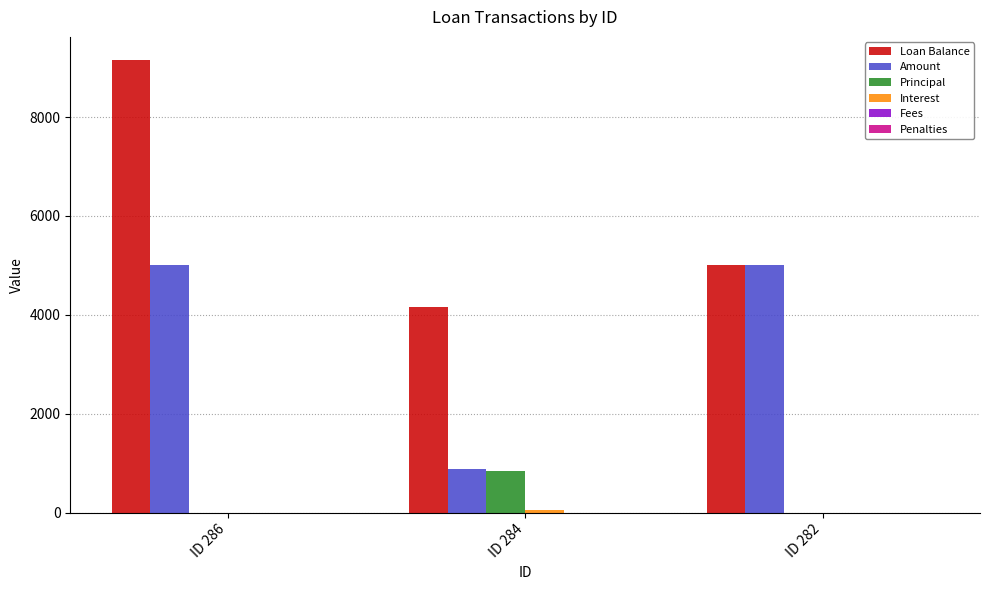

The Principal series shows -492.7 at ID 286. True or false?

False